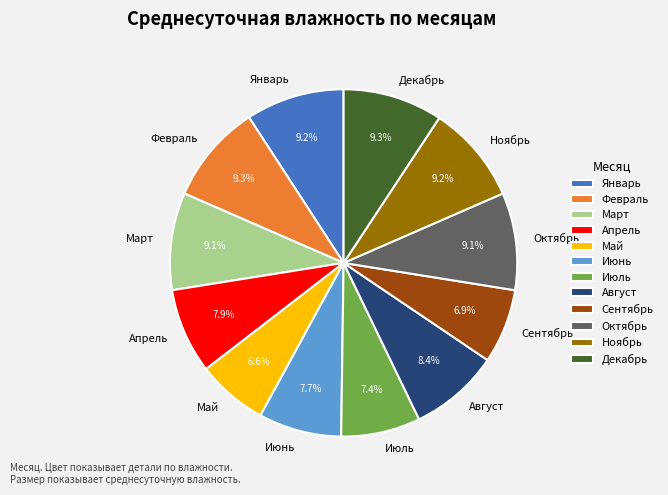

To the nearest percent, what is the difference between the Июль and Август slice percentages?

1%